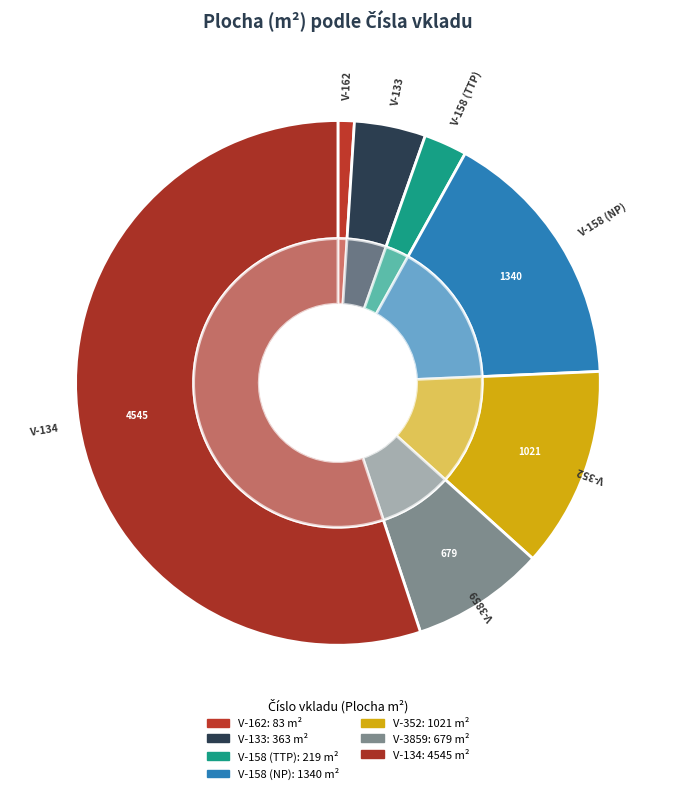

How many segments does this pie chart have?

7